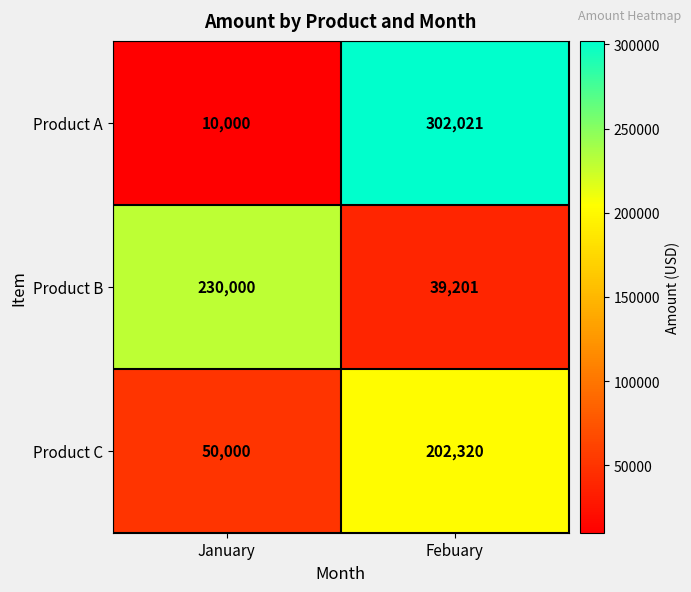

Which series has the largest range (max minus min)?

Product A